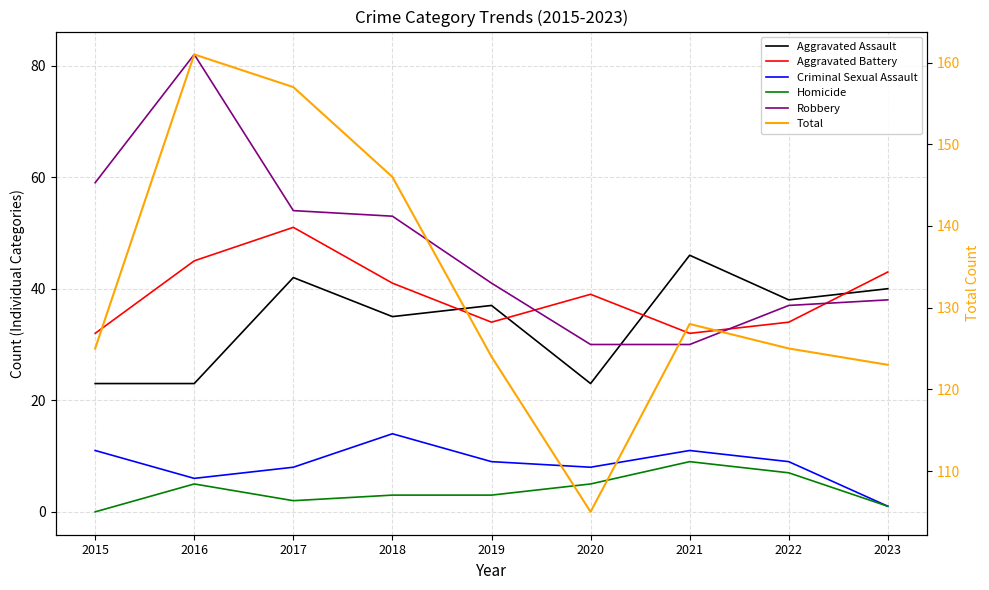

How many data points in Robbery are less than 41?

4